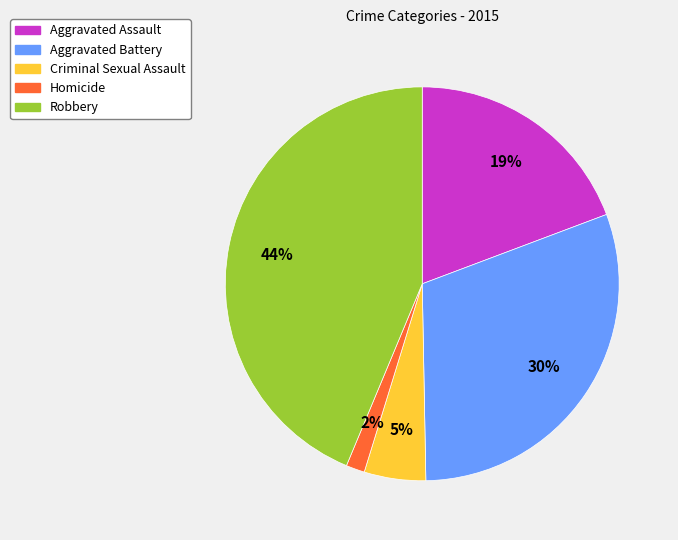

Does Homicide account for over 50% of the chart?

No